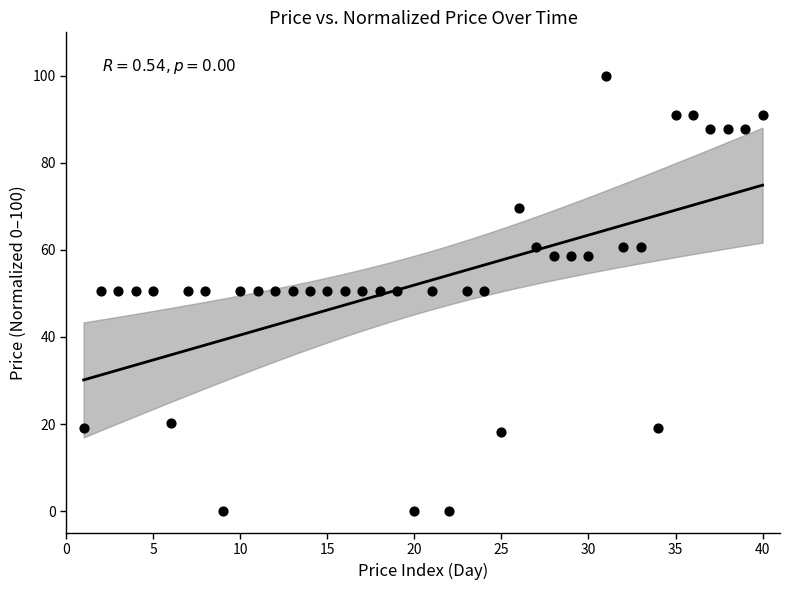

What is the range of X values (max minus min)?

39.0